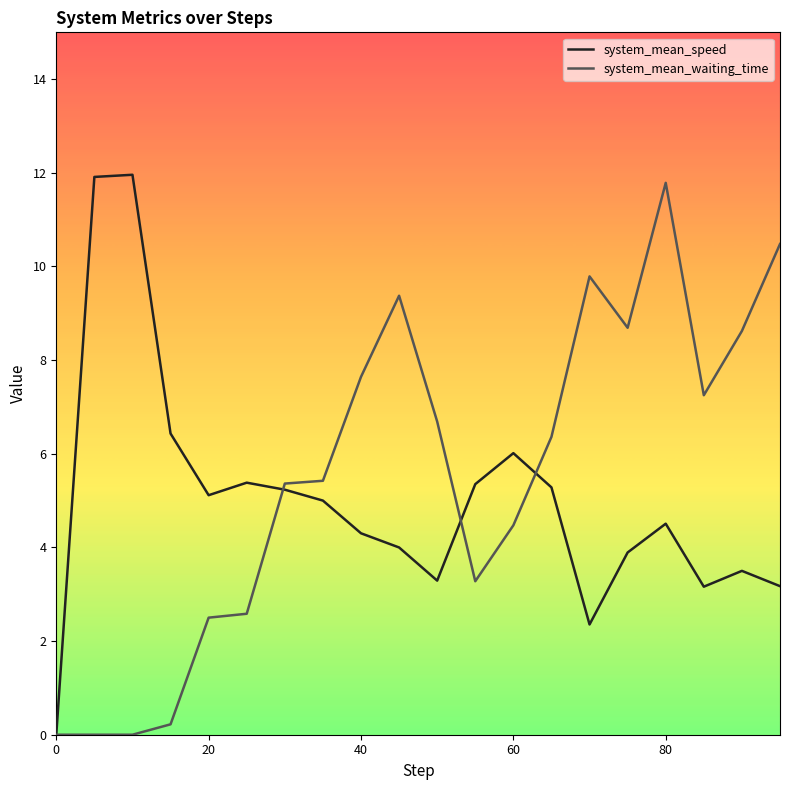

In system_mean_speed, how many points are lower than both neighbors (excluding endpoints)?

4